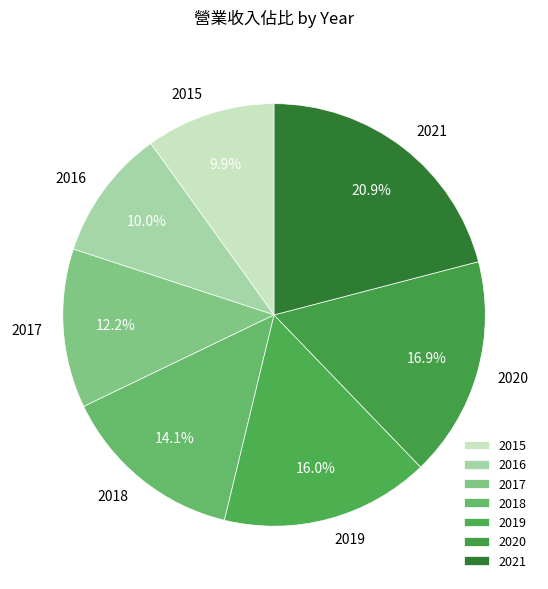

Is it true that 2016 is 1% of the pie?

False